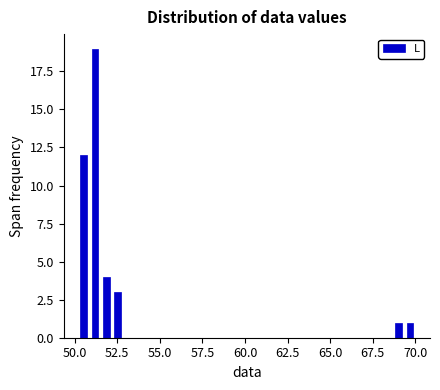

Read against the x-axis, roughly where is the centre of the tallest bar?

51.0